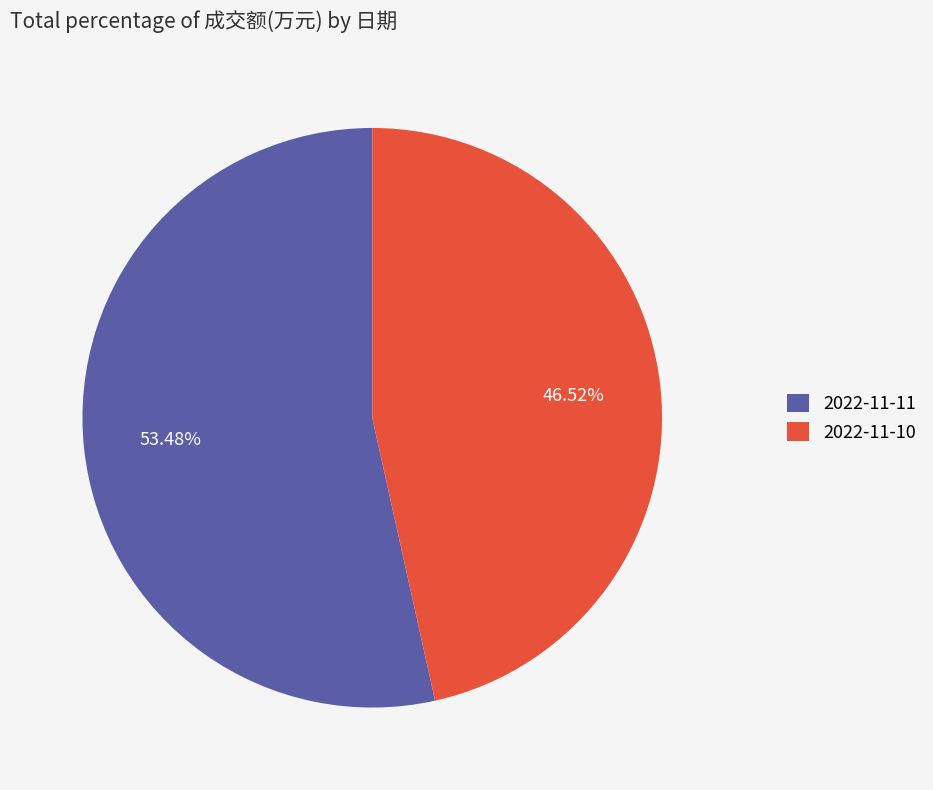

Which slice is the largest?

2022-11-11